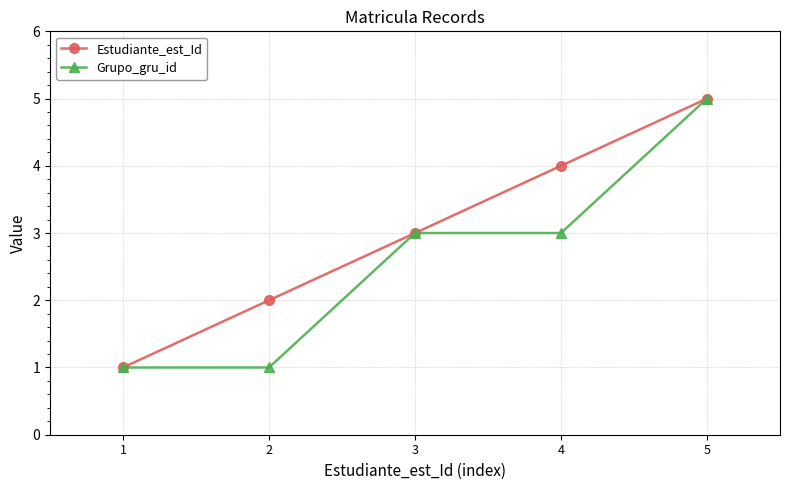

List the series in order of their overall mean, highest first.

Estudiante_est_Id, Grupo_gru_id